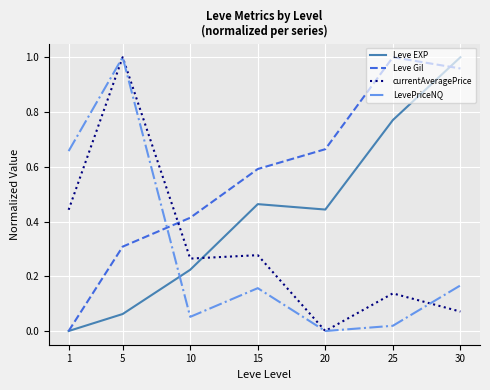

The value of Leve EXP at 30 is 1.0. True or false?

True